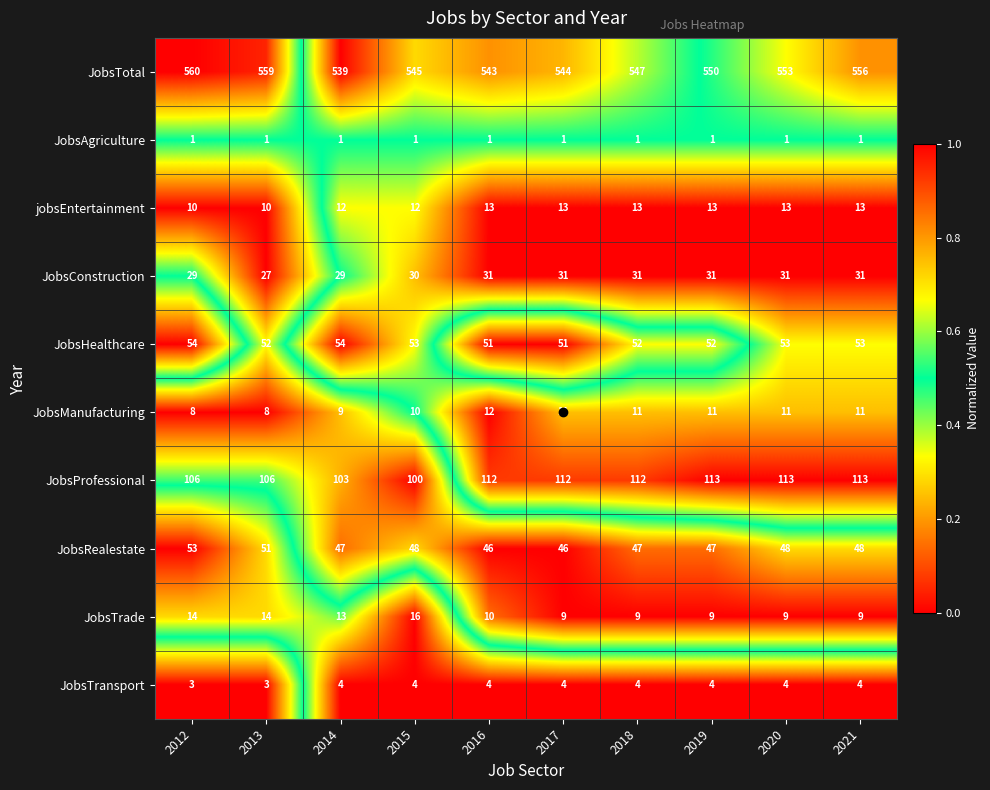

Which series has the largest total across all categories?

JobsTotal